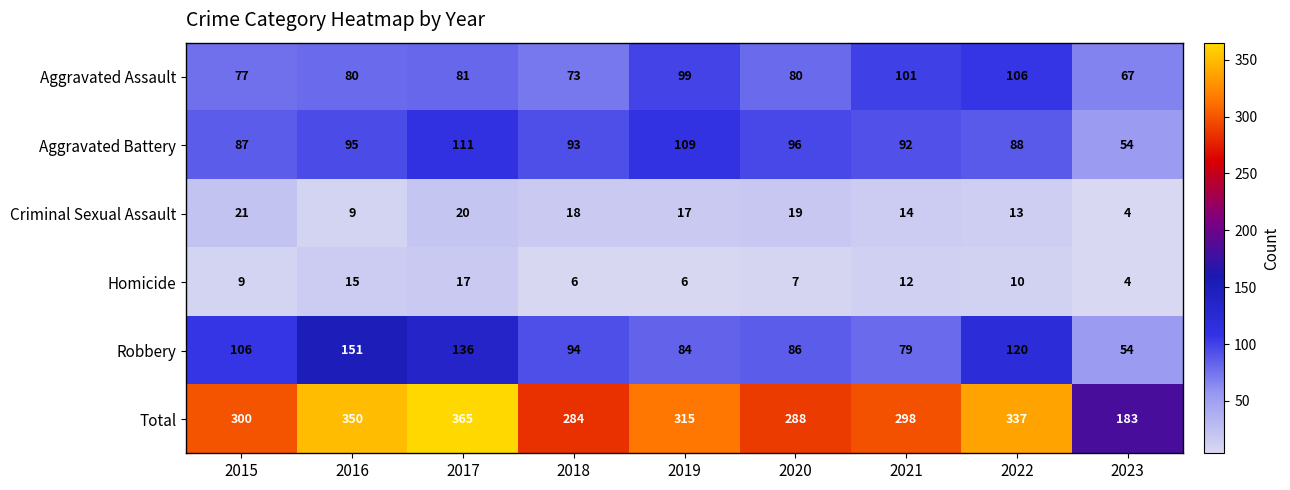

What is the spread (max minus min) of values at 2016?

341